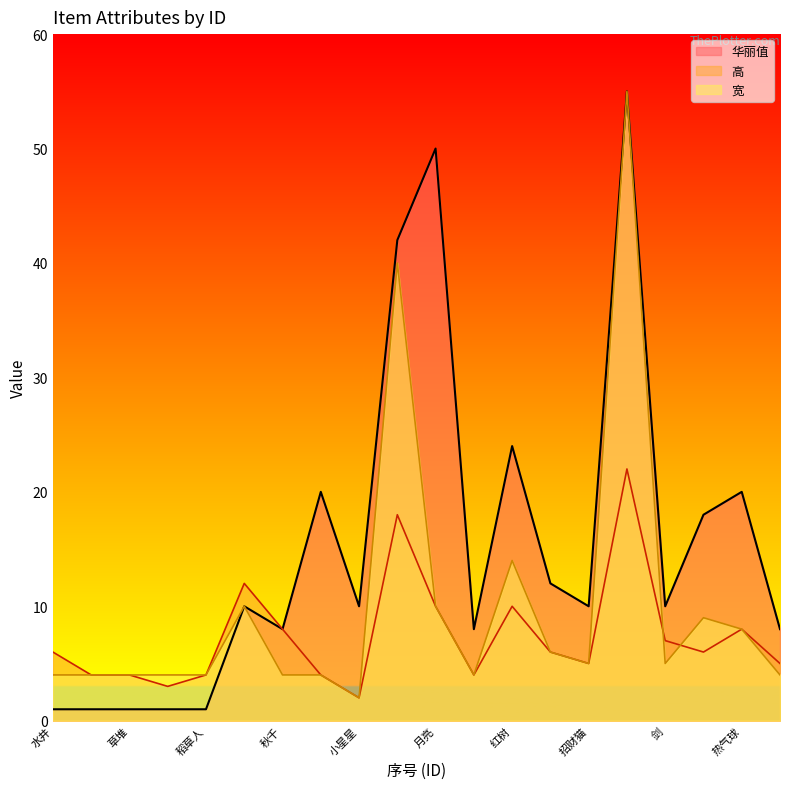

How many data points in 华丽值 are less than 10?

8